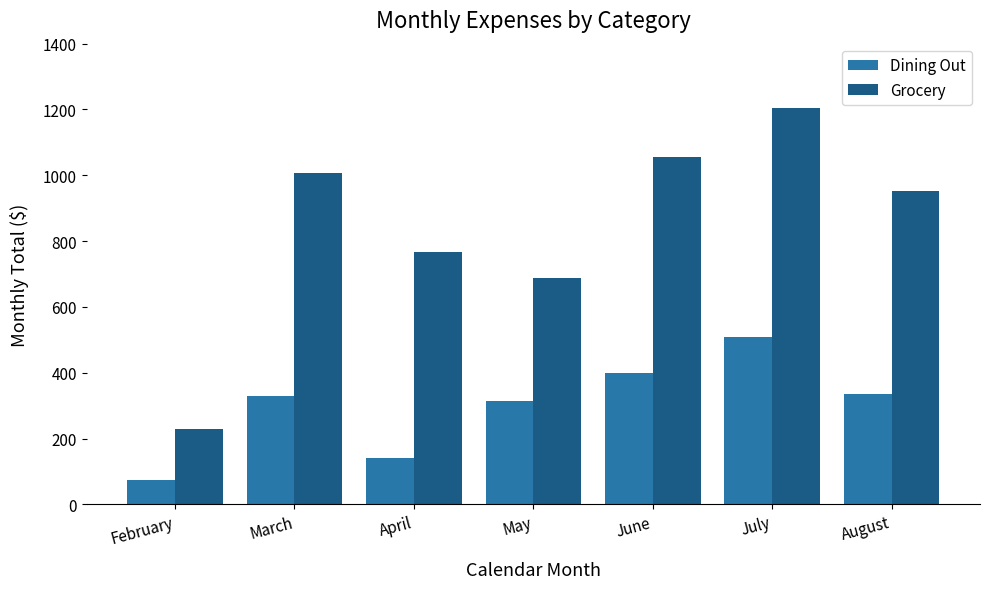

What is the greatest value displayed?

1204.2